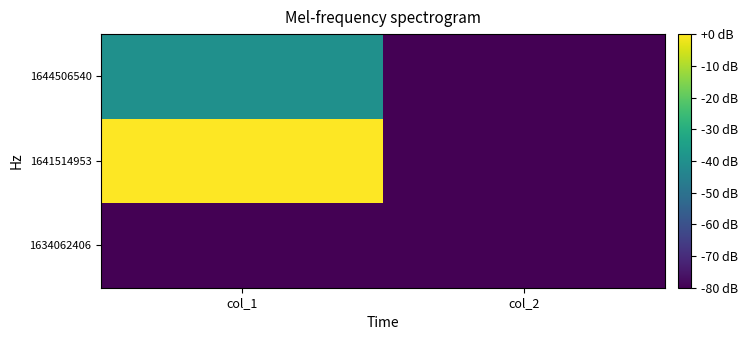

Rank the series at col_1 from lowest to highest value.

1634062406, 1644506540, 1641514953